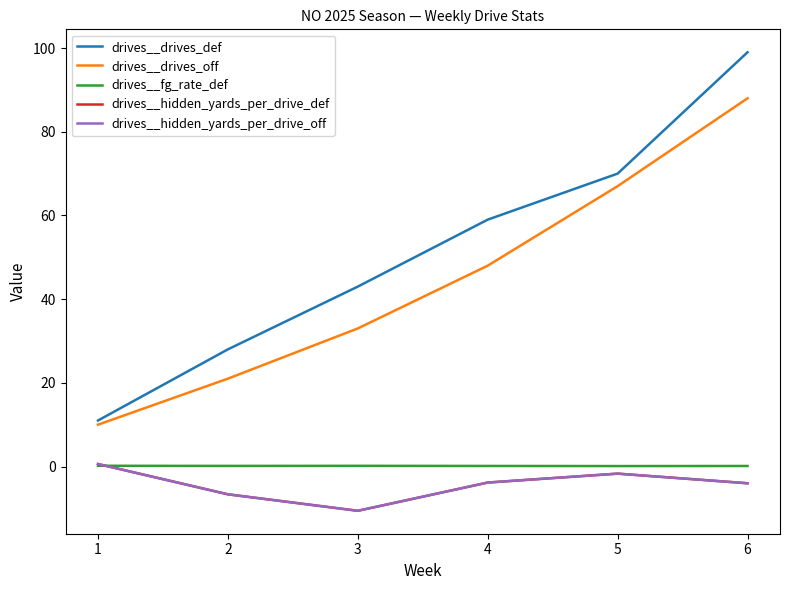

True or false: drives__drives_def has more than 1 interior local peaks.

False